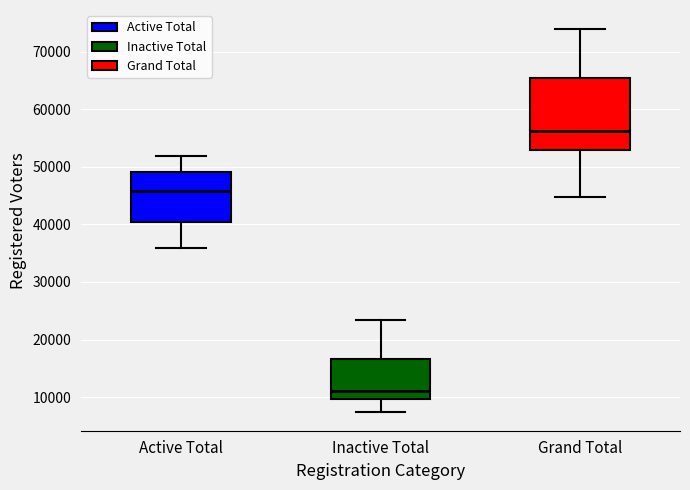

Reading left to right, transcribe this box plot: for each box, give where its median line is, the range the box spans, and where its two whiskers end, as read against the y-axis. The values are not printed on the chart, so give them approximately, as read against the axis.

Active Total: median 46000, box 40000 to 49000, whiskers 36000 to 52000
Inactive Total: median 11000, box 10000 to 17000, whiskers 7000 to 23000
Grand Total: median 56000, box 53000 to 66000, whiskers 45000 to 74000